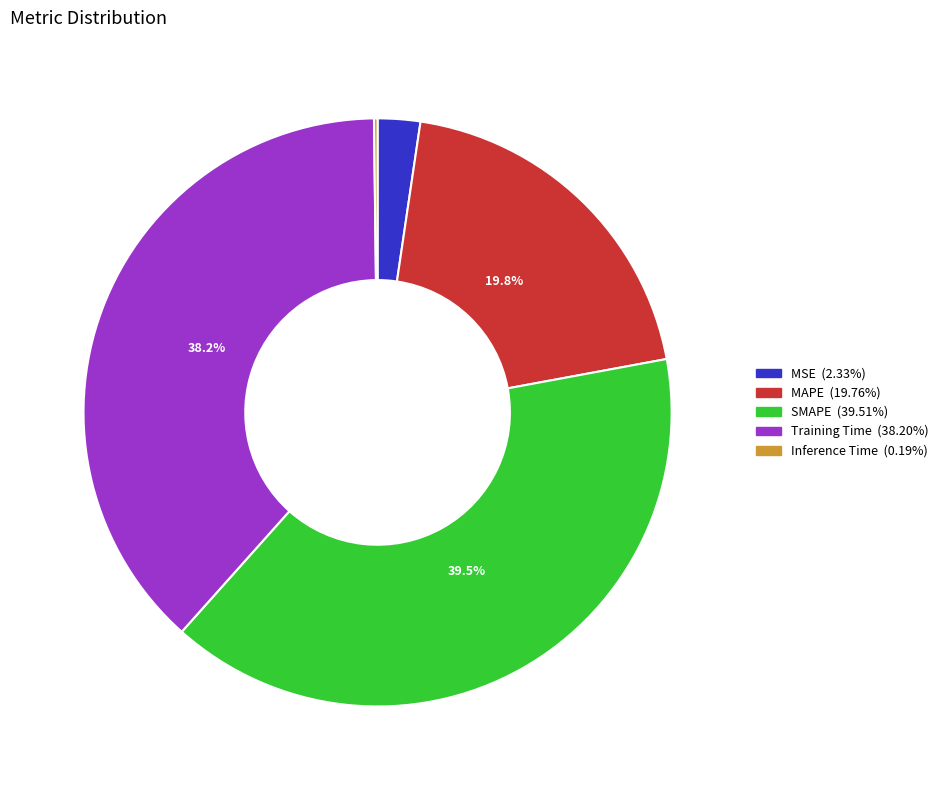

Does any single category account for the majority?

No